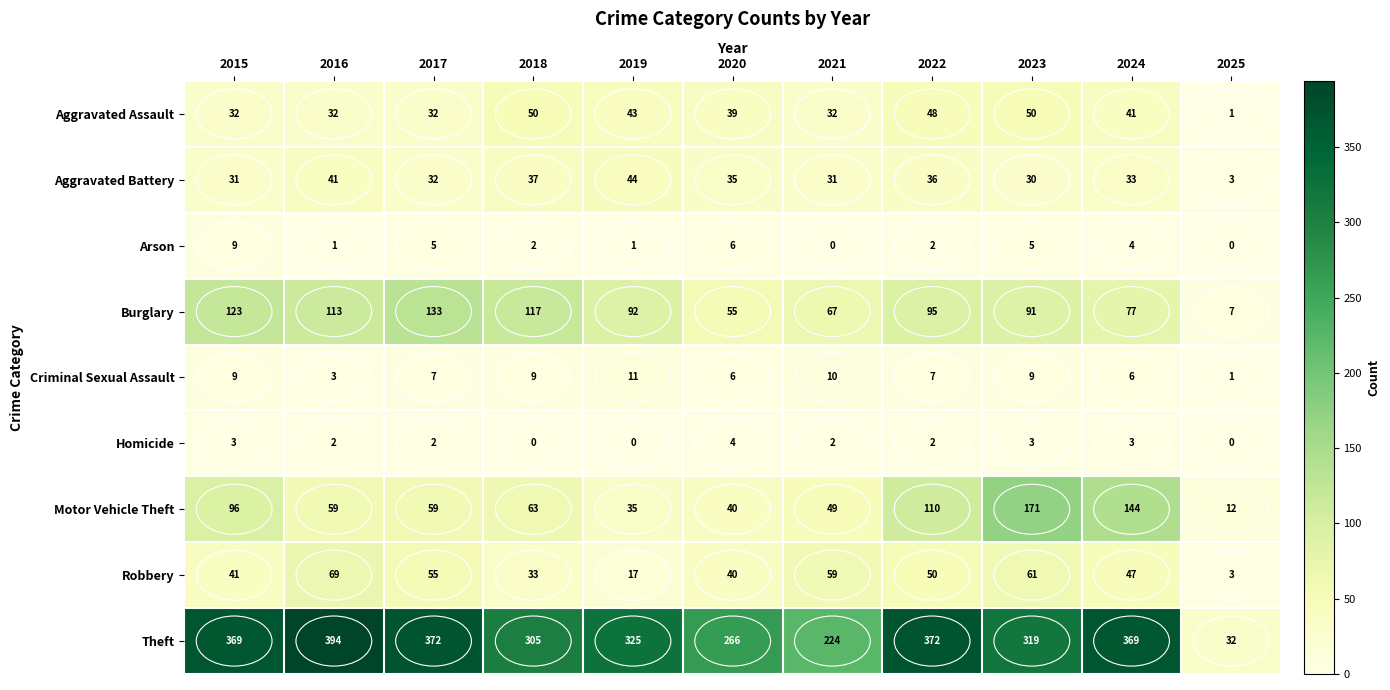

True or false: Burglary has a value of 67 at 2021.

True